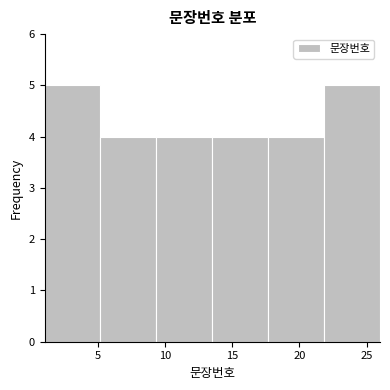

Reading left to right, transcribe this chart: for each bar, give the range it covers on the x-axis and its height. Neither the bar edges nor the heights are printed on the chart, so give them approximately, as read against the axes.

1.0 to 5.0: 5
5.0 to 9.5: 4
9.5 to 13.5: 4
13.5 to 17.5: 4
17.5 to 22.0: 4
22.0 to 26.0: 5